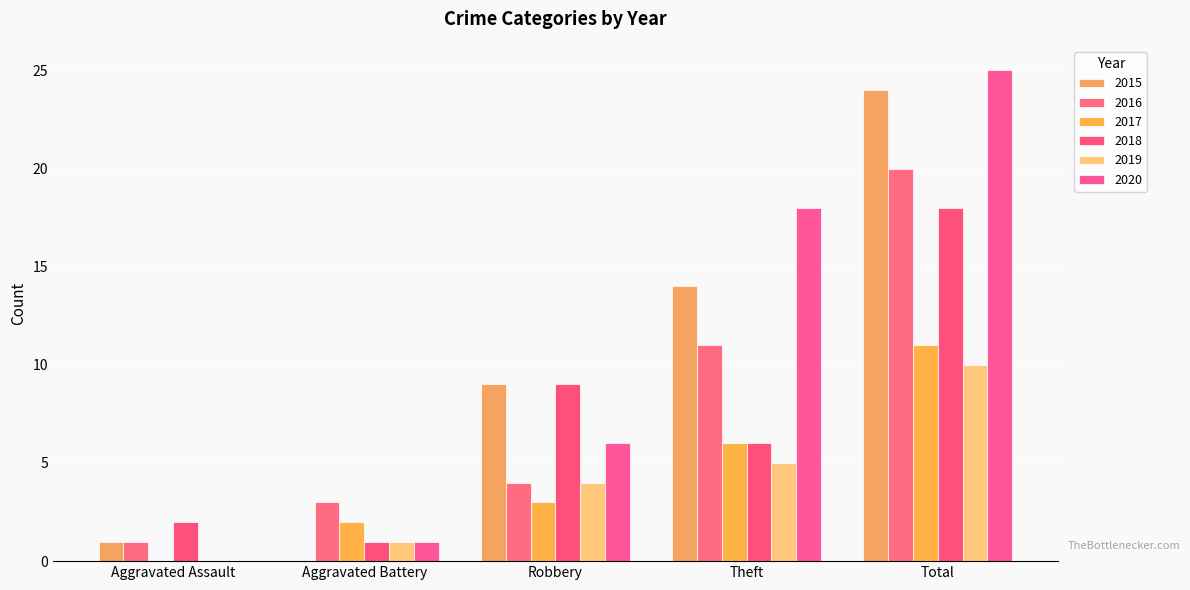

At how many categories does at least one series exceed 10?

2